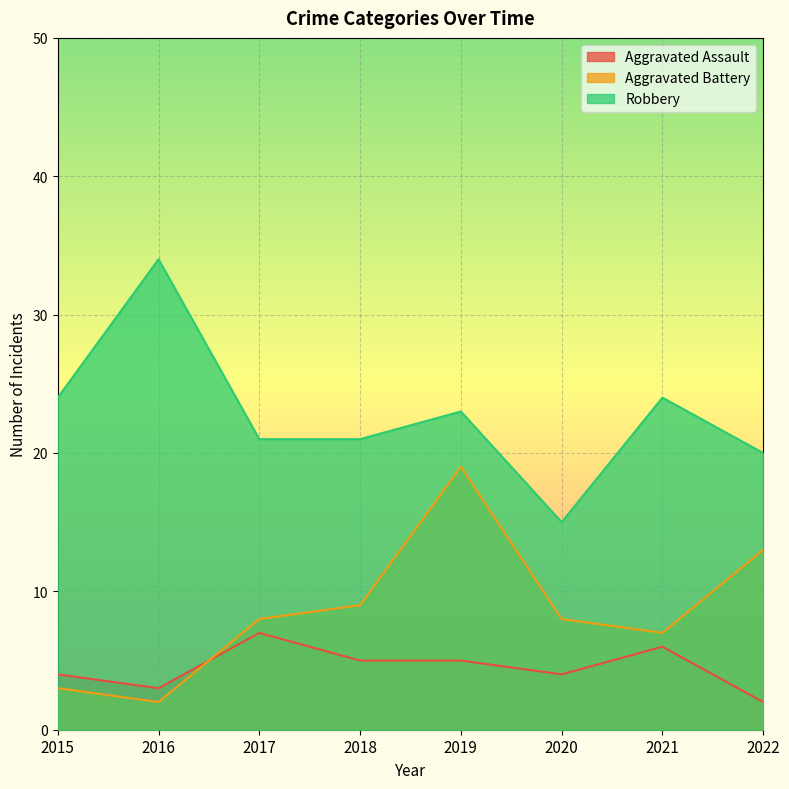

Reading right to left, list all the values displayed in this chart.

Aggravated Assault: 2022=2	2021=6	2020=4	2019=5	2018=5	2017=7	2016=3	2015=4
Aggravated Battery: 2022=13	2021=7	2020=8	2019=19	2018=9	2017=8	2016=2	2015=3
Robbery: 2022=20	2021=24	2020=15	2019=23	2018=21	2017=21	2016=34	2015=24